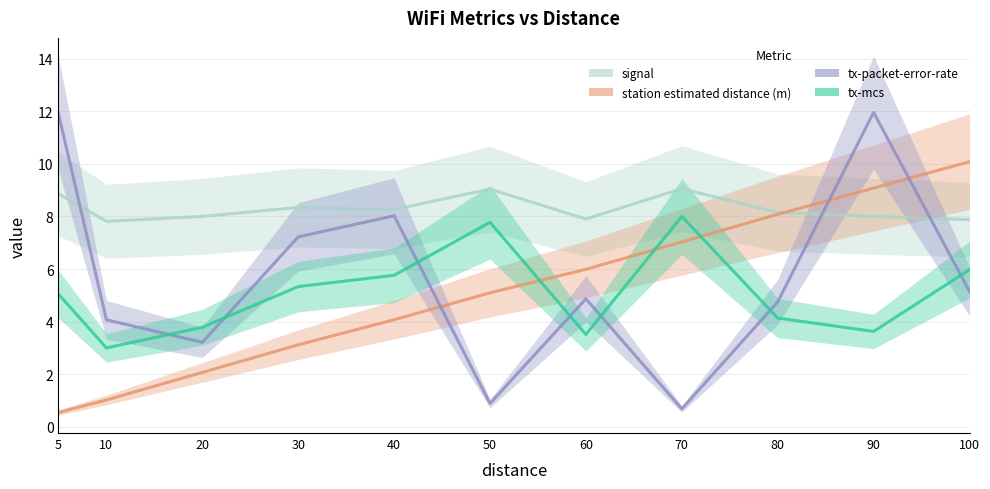

What is the difference between the tx-packet-error-rate values at 40 and 100?

2.9